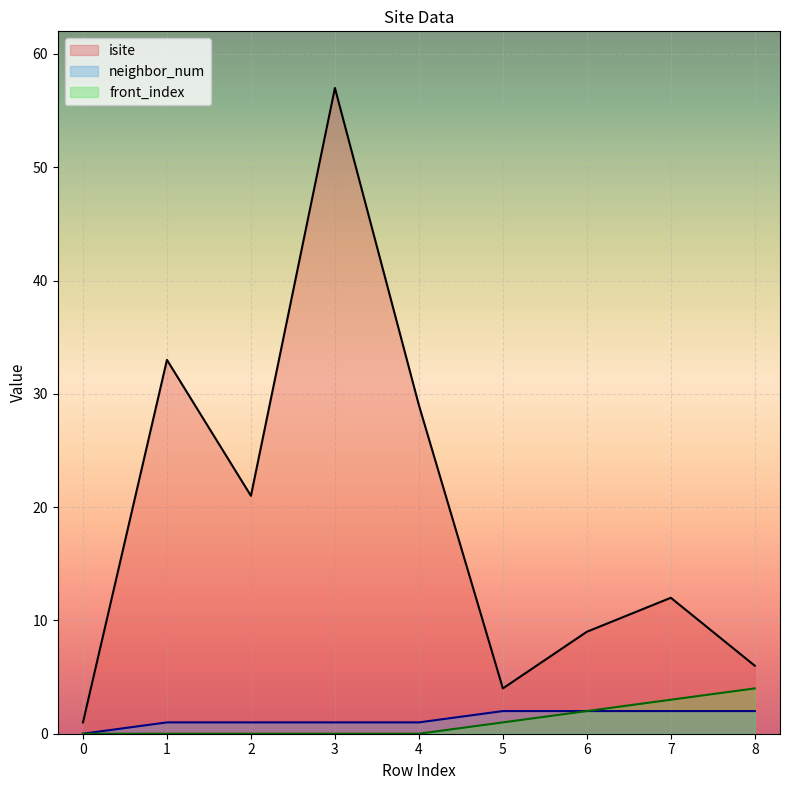

What is the difference between the maximum and second lowest values in the neighbor_num series?

1